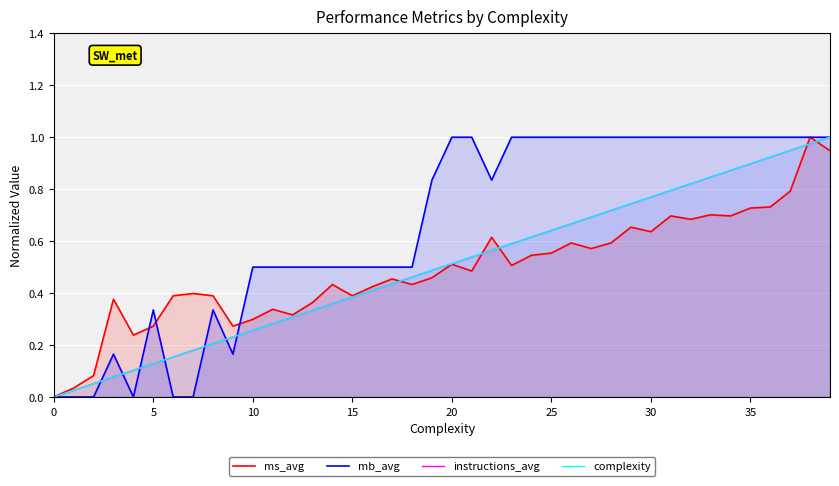

After their last crossing, which series has the higher values: instructions_avg or ms_avg?

instructions_avg